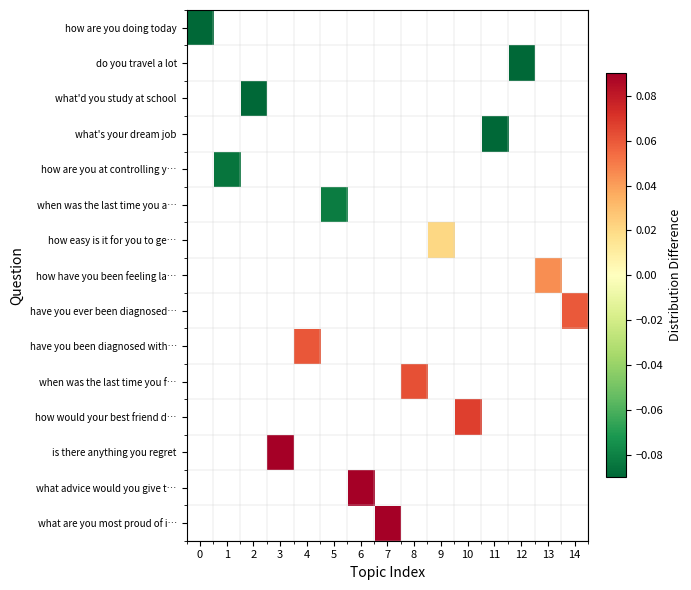

How many values in what's your dream job are below zero?

1